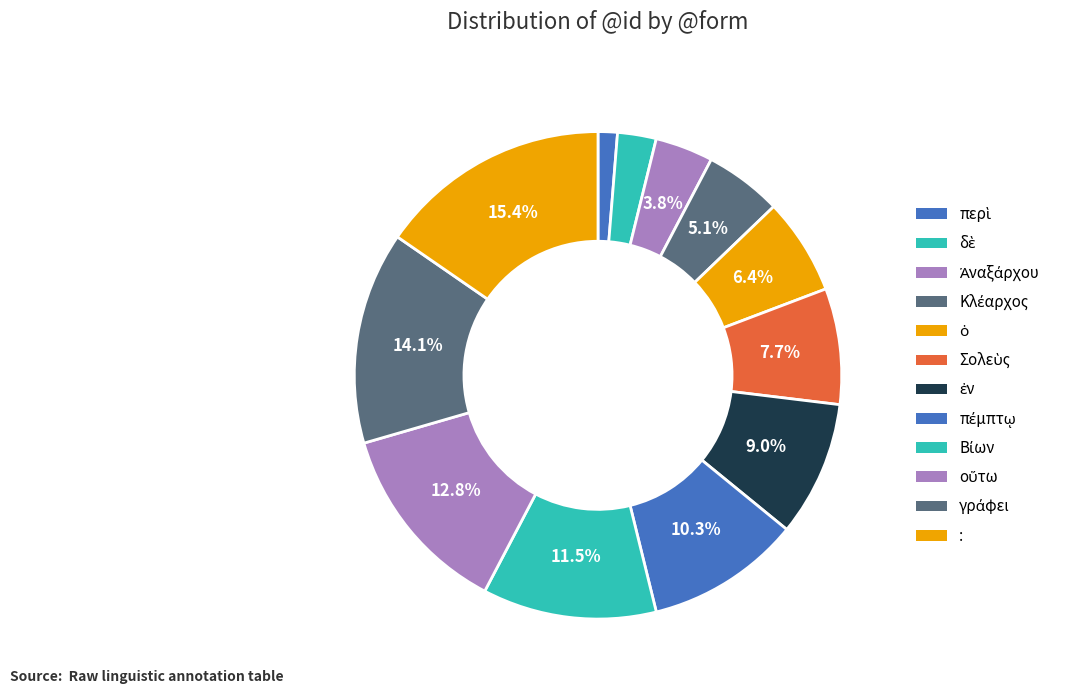

How many segments does this pie chart have?

12